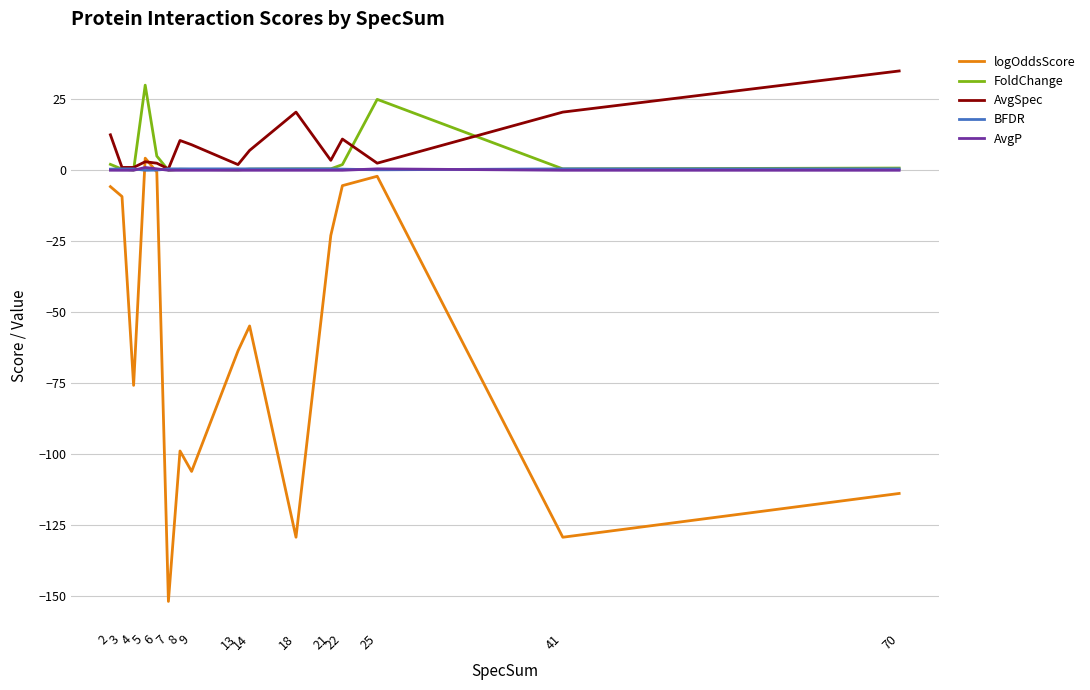

How many times do BFDR and logOddsScore cross each other?

2